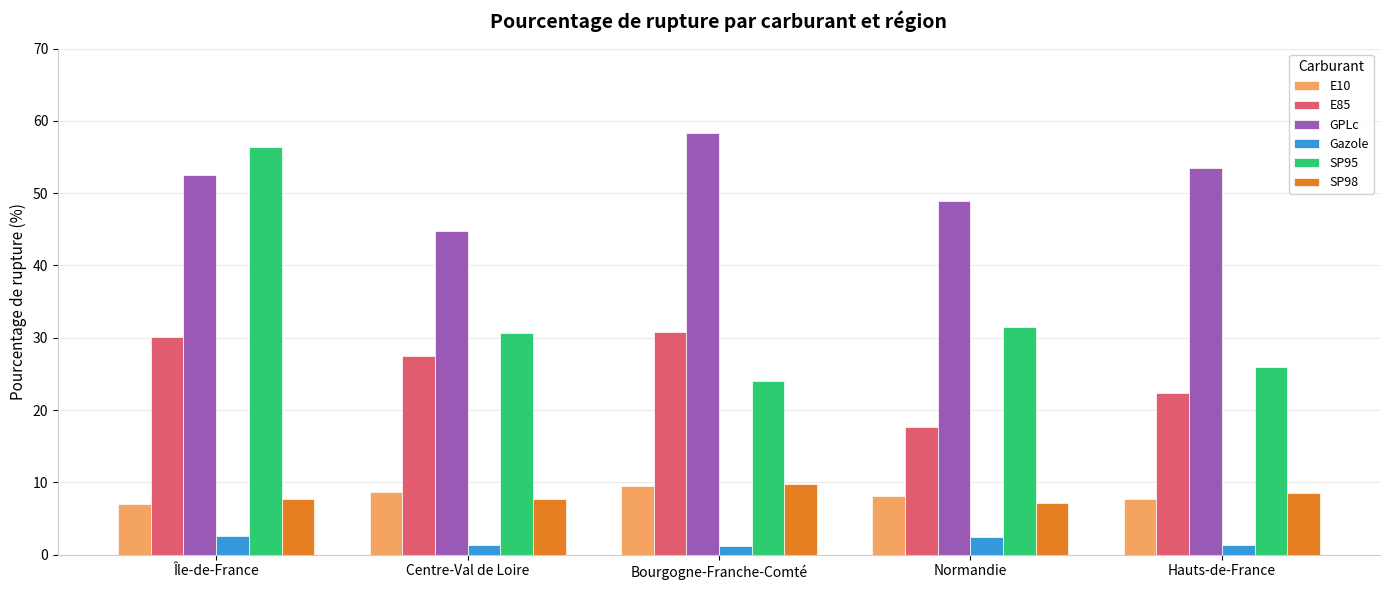

What is the maximum value shown in the chart?

58.4